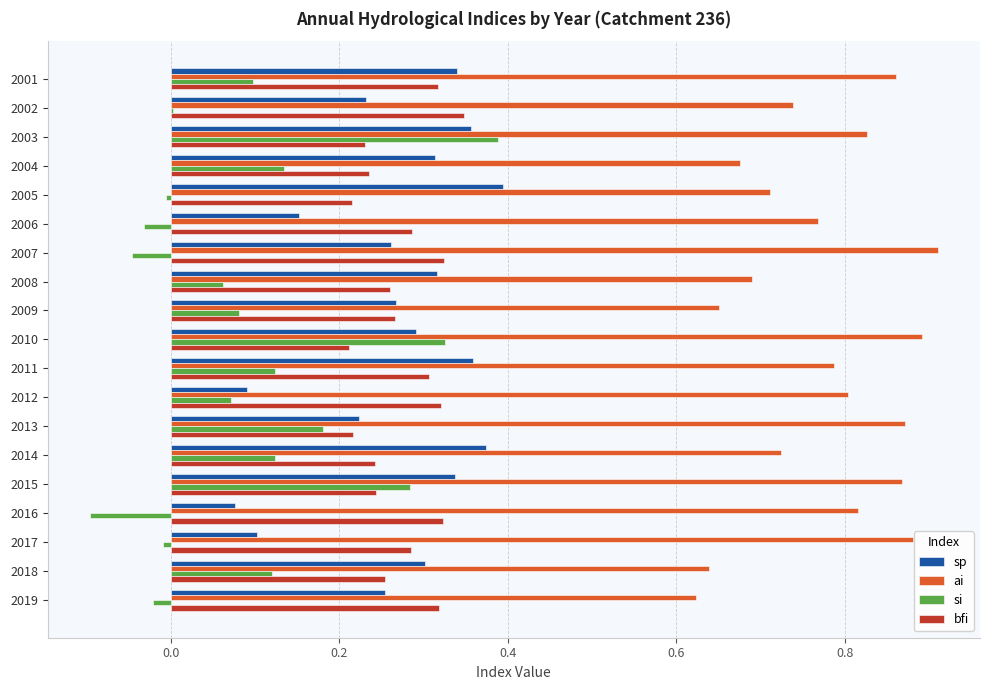

What is the spread (max minus min) of values at 2018?

0.5